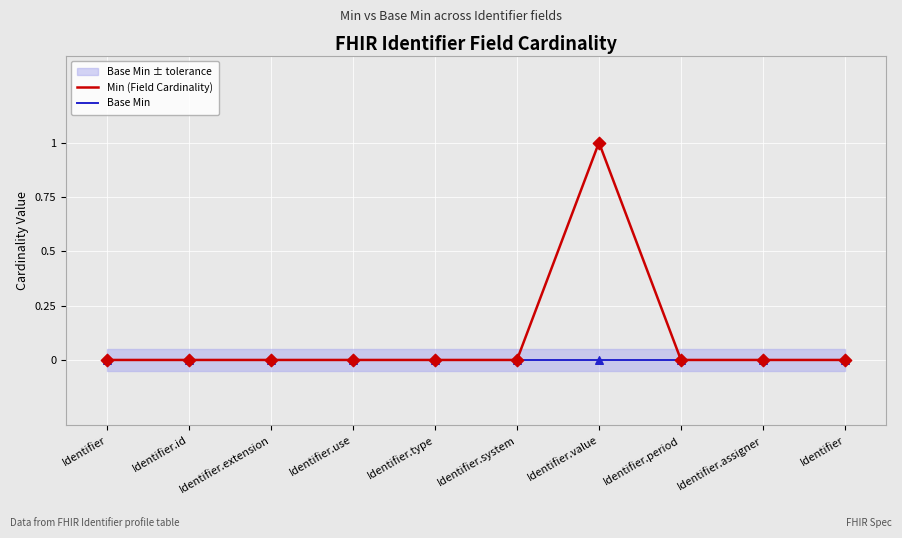

Is the value of Base Min at Identifier.period greater than the value of Min (Field Cardinality) at Identifier.id?

No